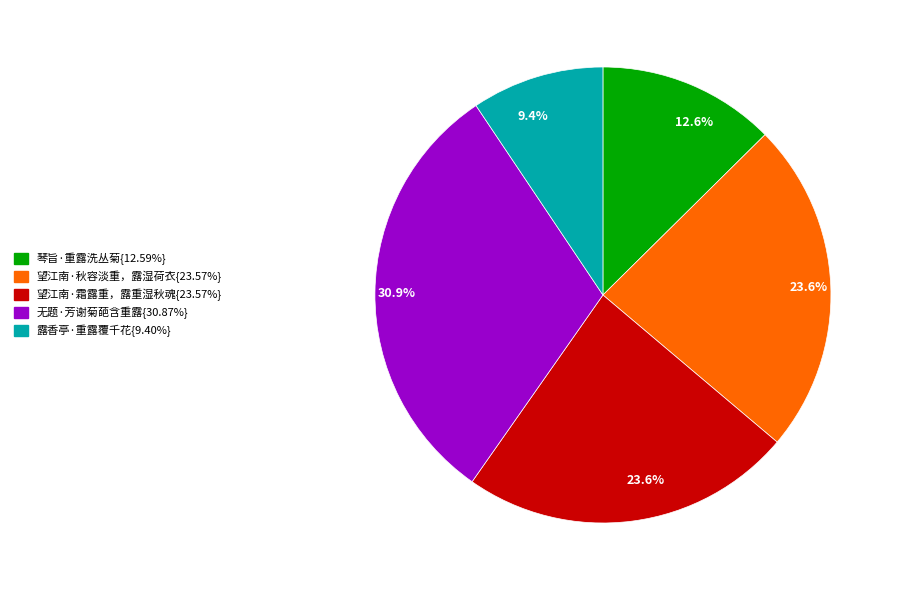

Is there a majority slice in this chart?

No